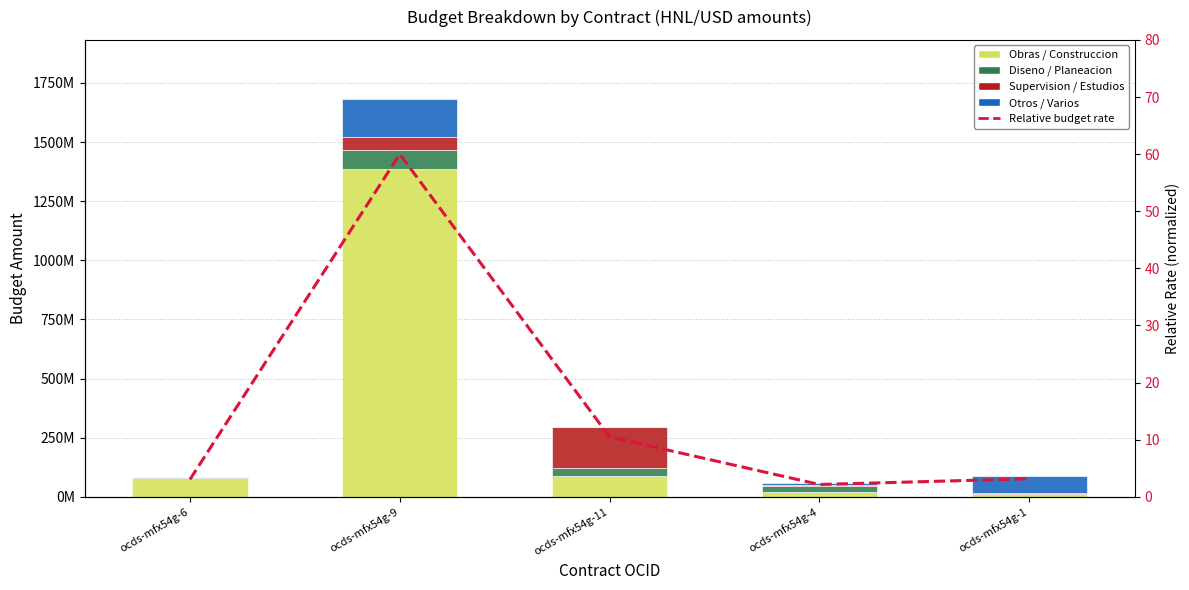

Reading left to right, what are all the values shown in this chart?

Obras / Construccion: 80280400.0	1384224047.0	86931080.0	20954785.0	12998053.0
Diseno / Planeacion: 2951595.0	83053442.0	34957493.0	25795000.0	449942.0
Supervision / Estudios: 68050.0	55368961.0	171922654.0	5107600.0	1000000.0
Otros / Varios: 1932080.0	157299354.0	0.0	8729766.0	74131096.0
Relative budget rate: 3.0	60.0	10.5	2.2	3.2